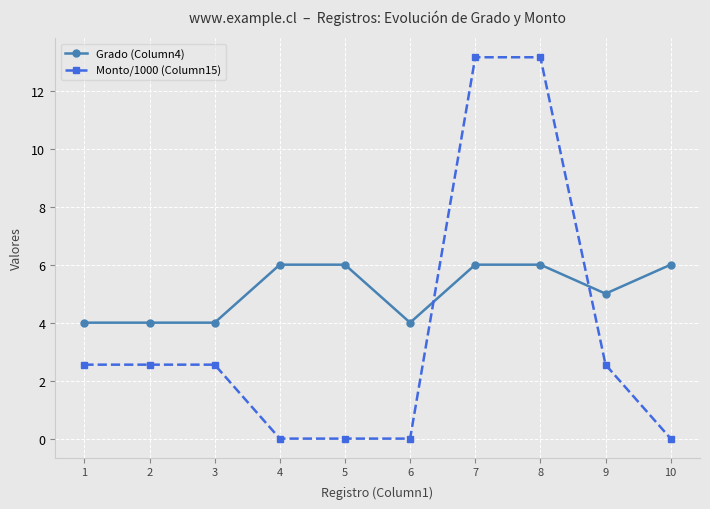

Rank the series at 6 from highest to lowest value.

Grado (Column4), Monto/1000 (Column15)